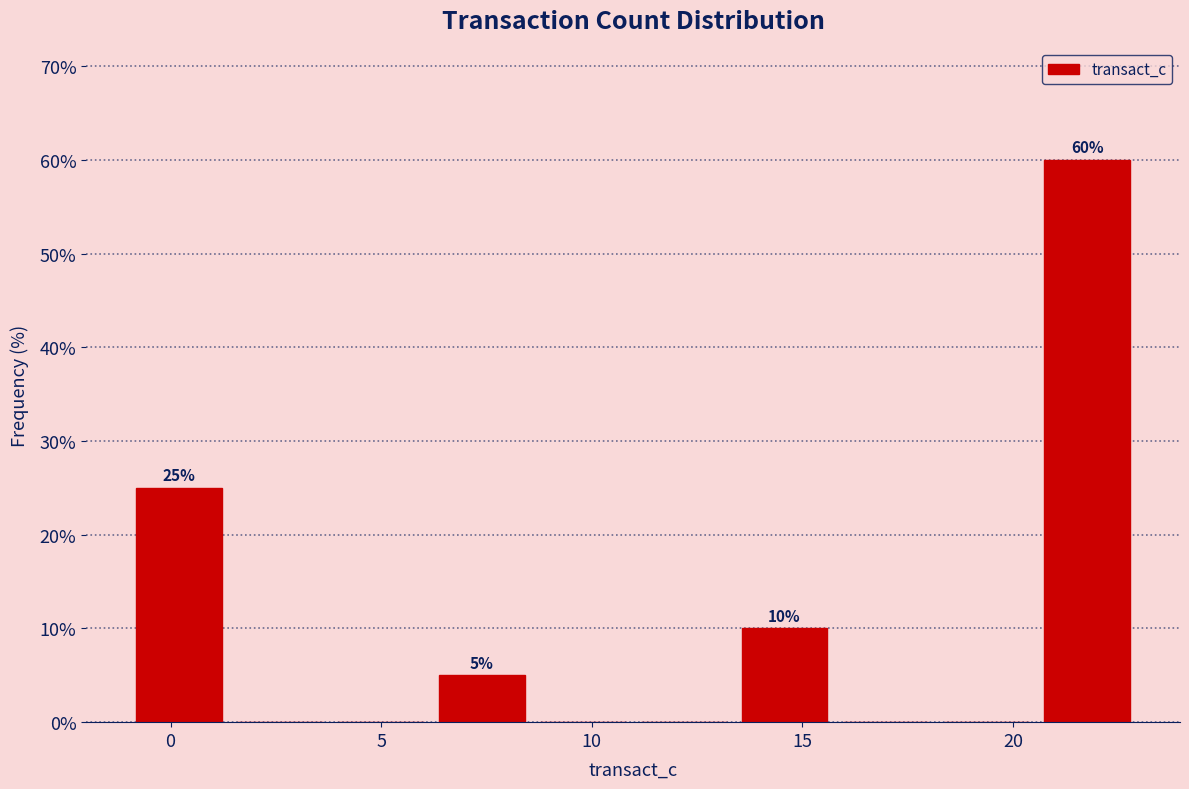

Which range on the x-axis has the tallest bar?

20.5 to 23.0